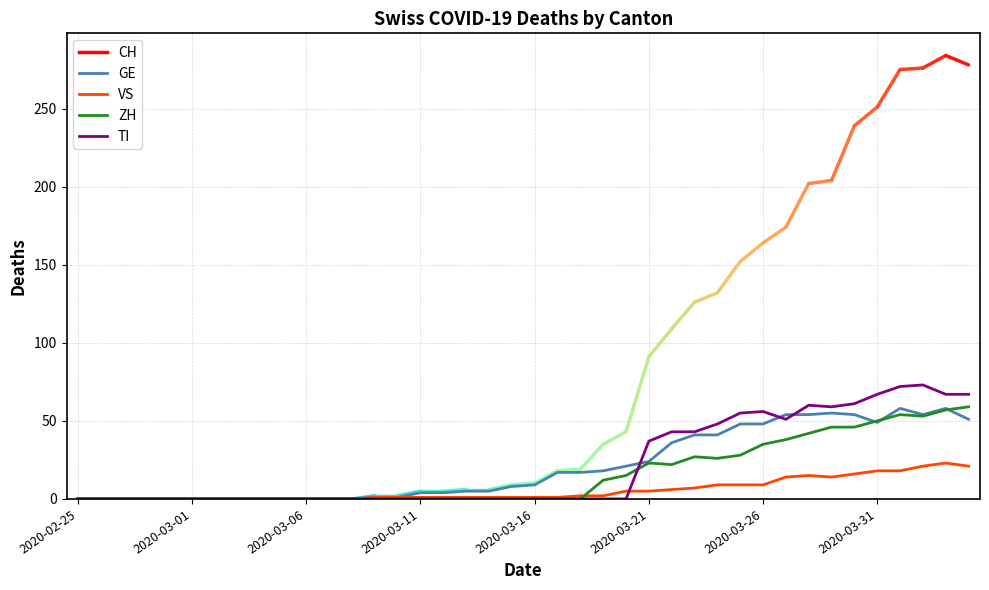

What is the maximum value for TI?

73